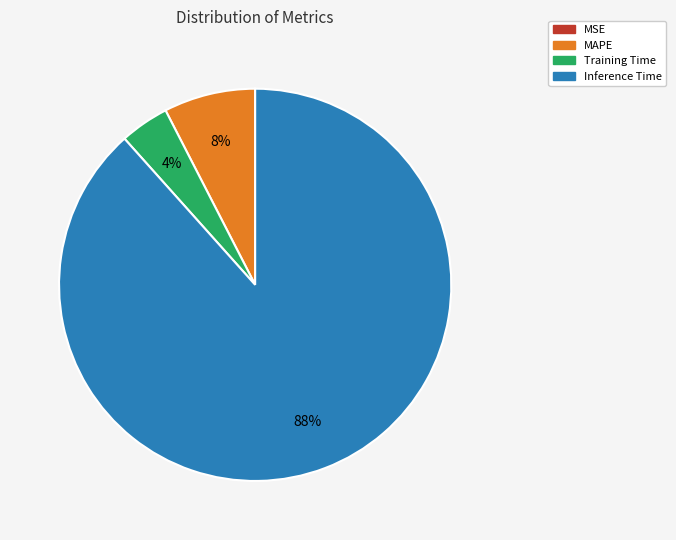

To the nearest percent, what is the difference between the largest and smallest slice percentages?

88%